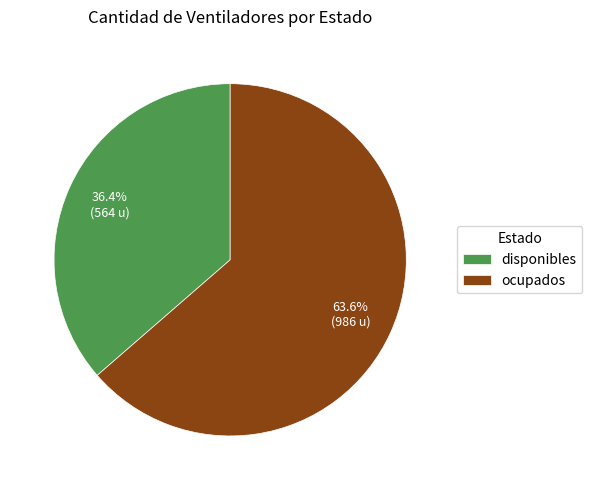

What percentage is the ocupados slice, to the nearest percent?

64%